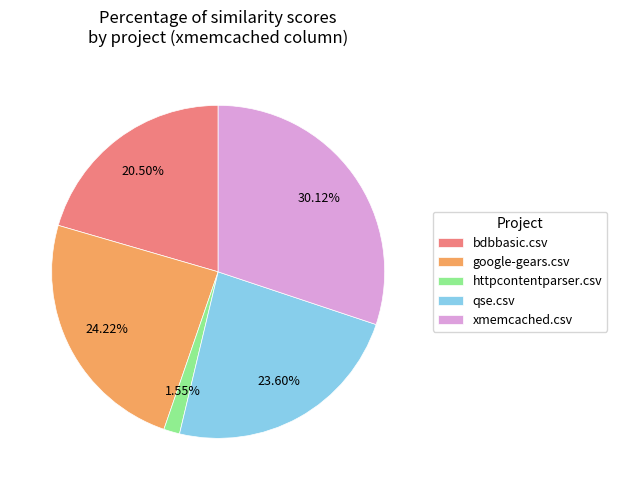

Does bdbbasic.csv represent more than half of the total?

No